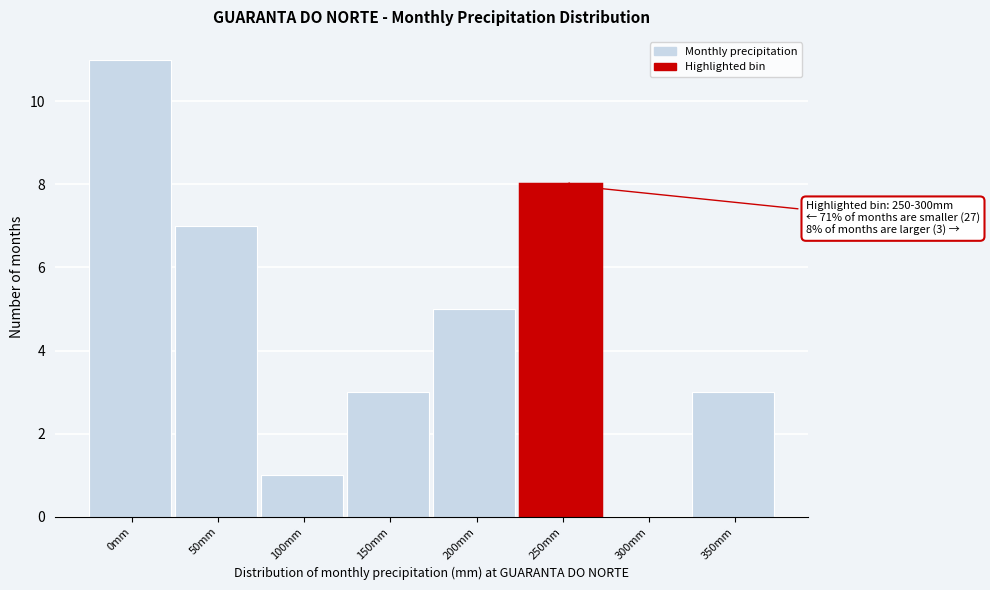

Reading right to left, extract all data points from this chart.

350mm=3	300mm=0	250mm=8	200mm=5	150mm=3	100mm=1	50mm=7	0mm=11